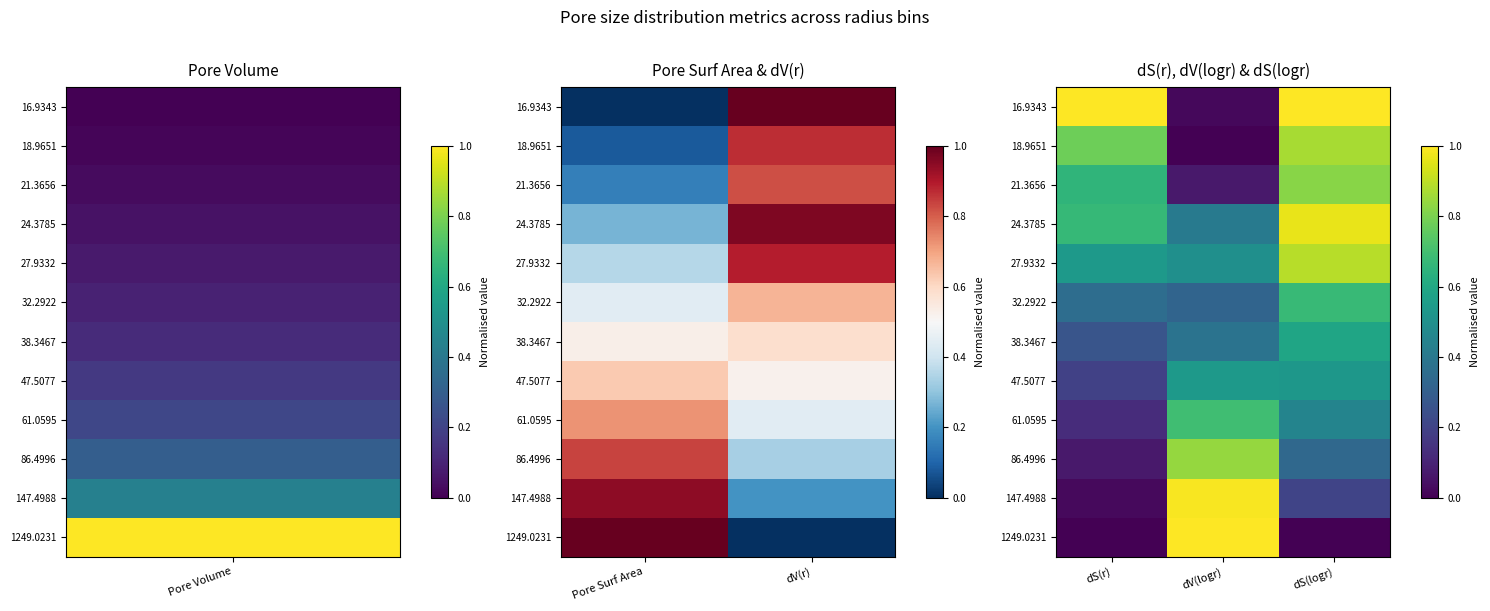

What is the spread (max minus min) of values at dV(logr)?

1.0